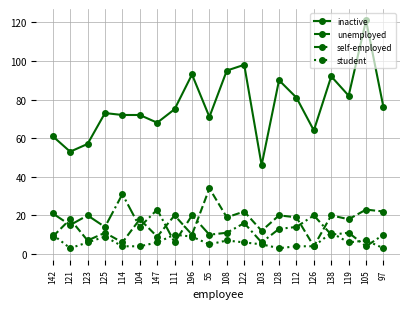

True or false: inactive has more than 0 points higher than both neighbors.

True